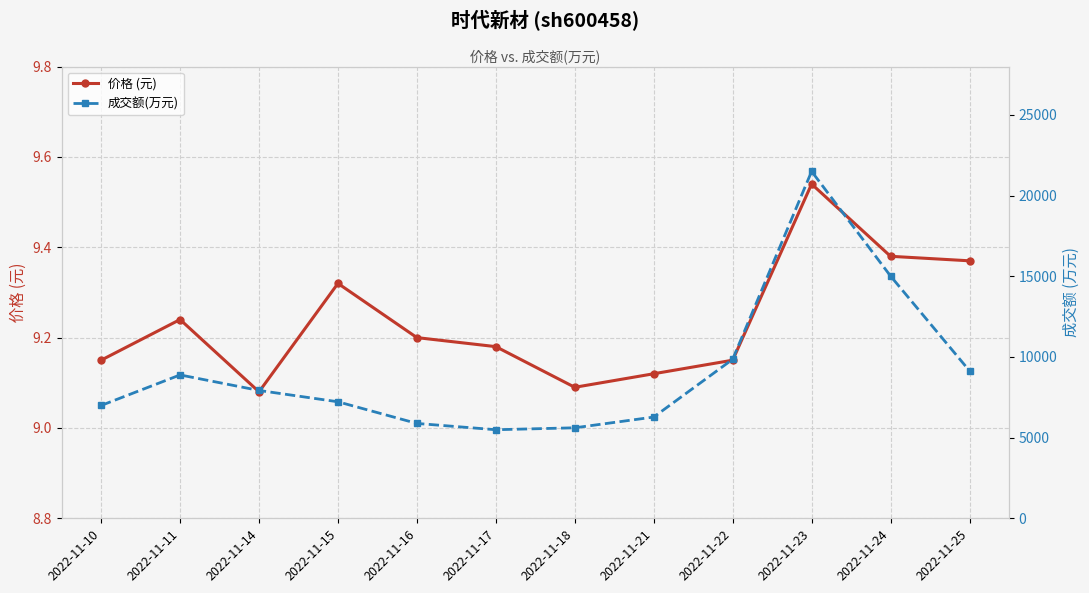

True or false: 成交额(万元) and 价格 (元) intersect in this chart.

False